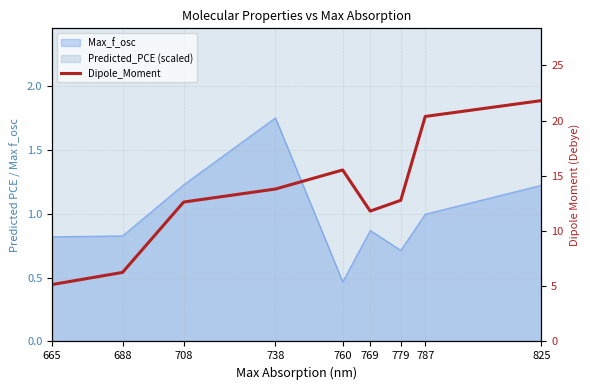

What is the change in value from 738 to 769?

-2.0